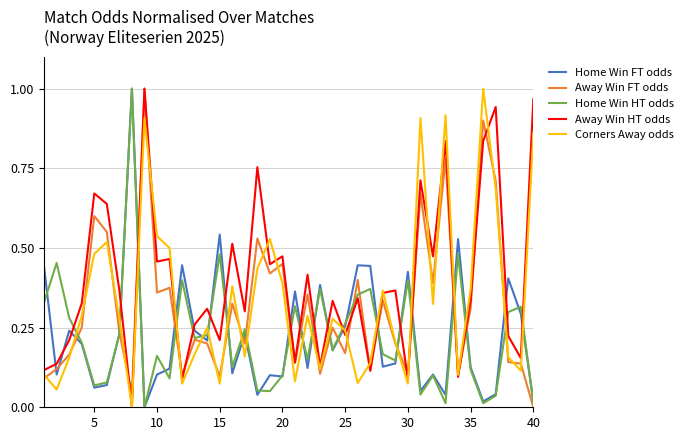

True or false: Away Win HT odds and Home Win HT odds intersect in this chart.

True